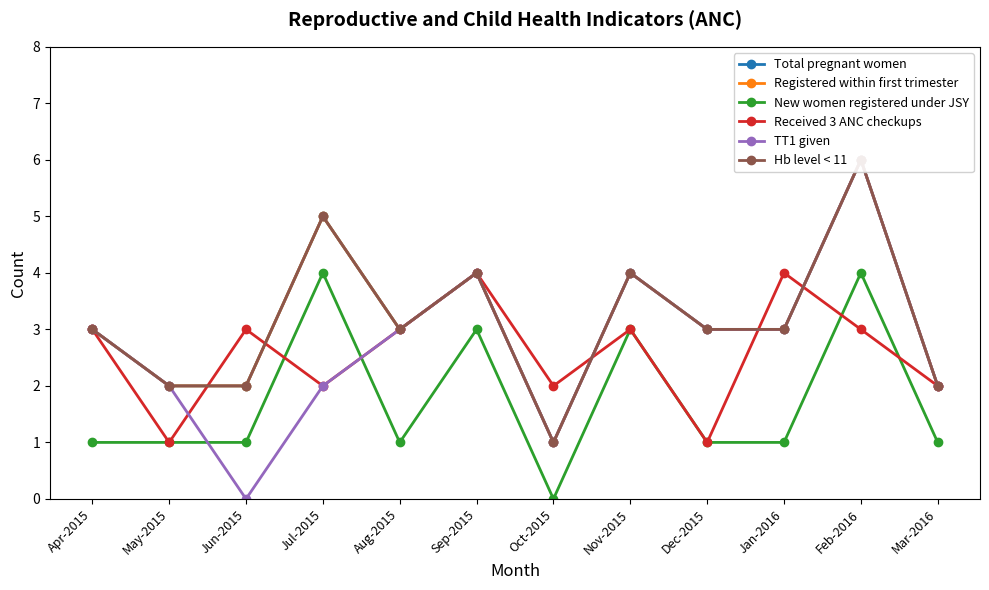

True or false: Hb level < 11 and Registered within first trimester cross at least once.

False